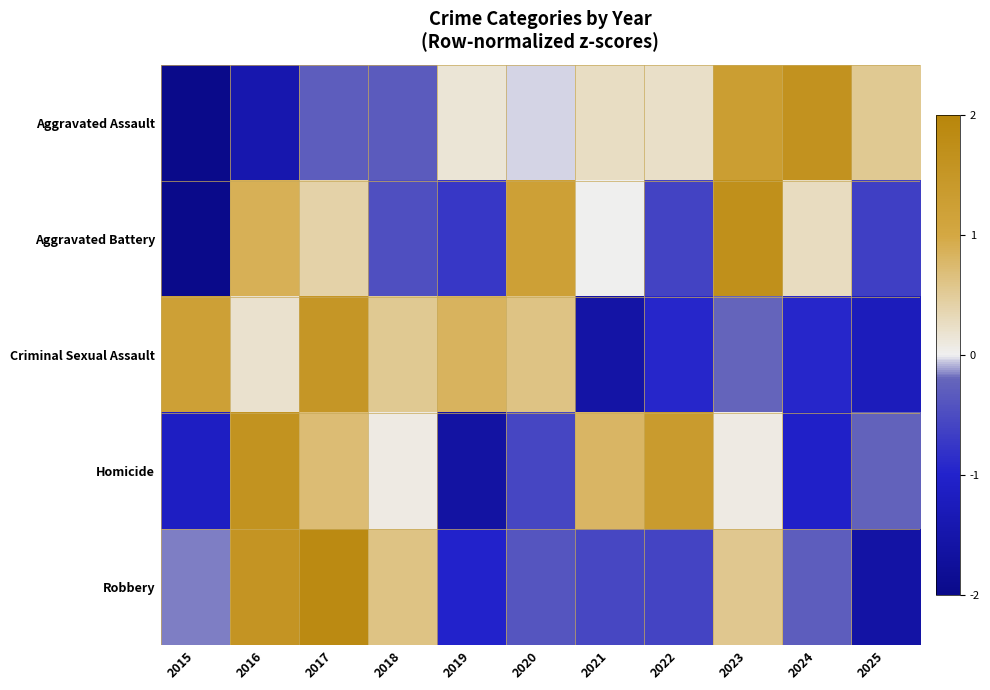

Count the number of categories in the chart.

11